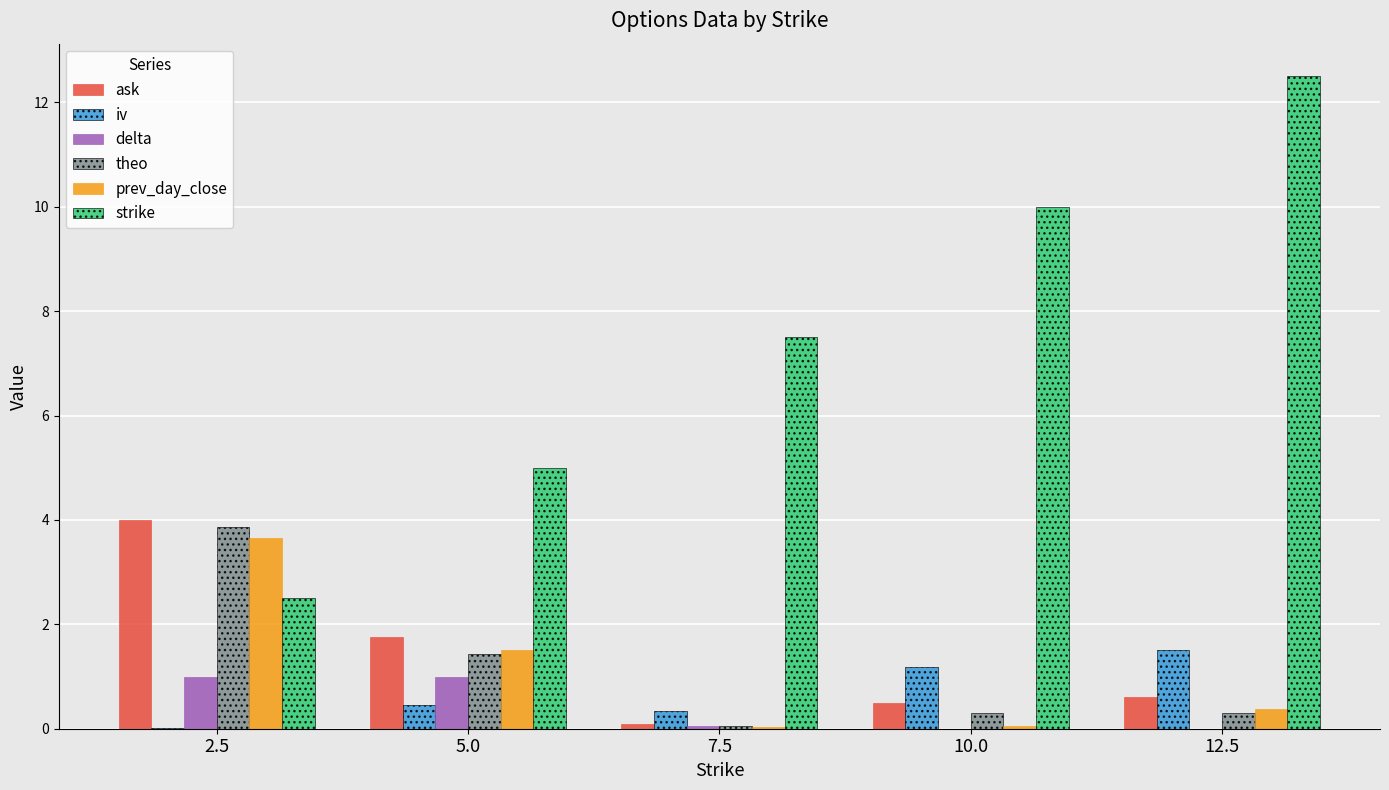

Is the value of prev_day_close at 5.0 greater than the value of strike at 7.5?

No